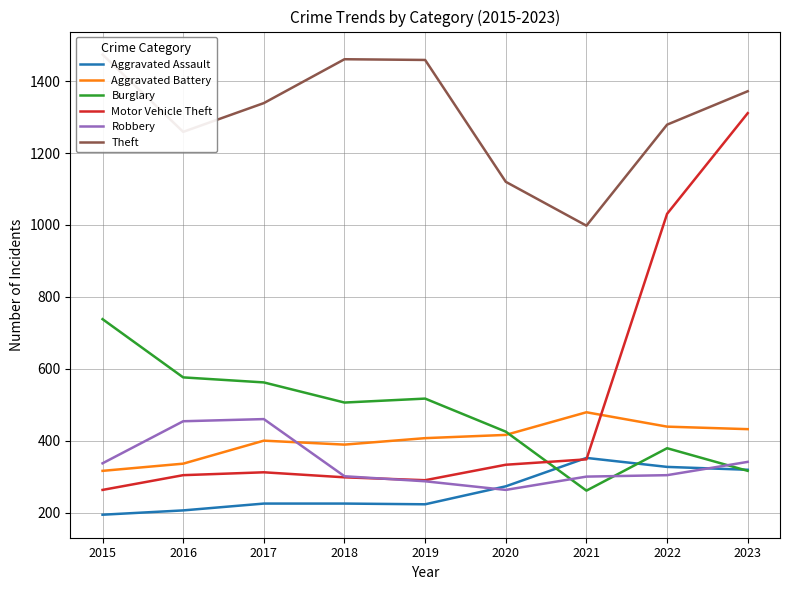

The Robbery series shows 460 at 2017. True or false?

True